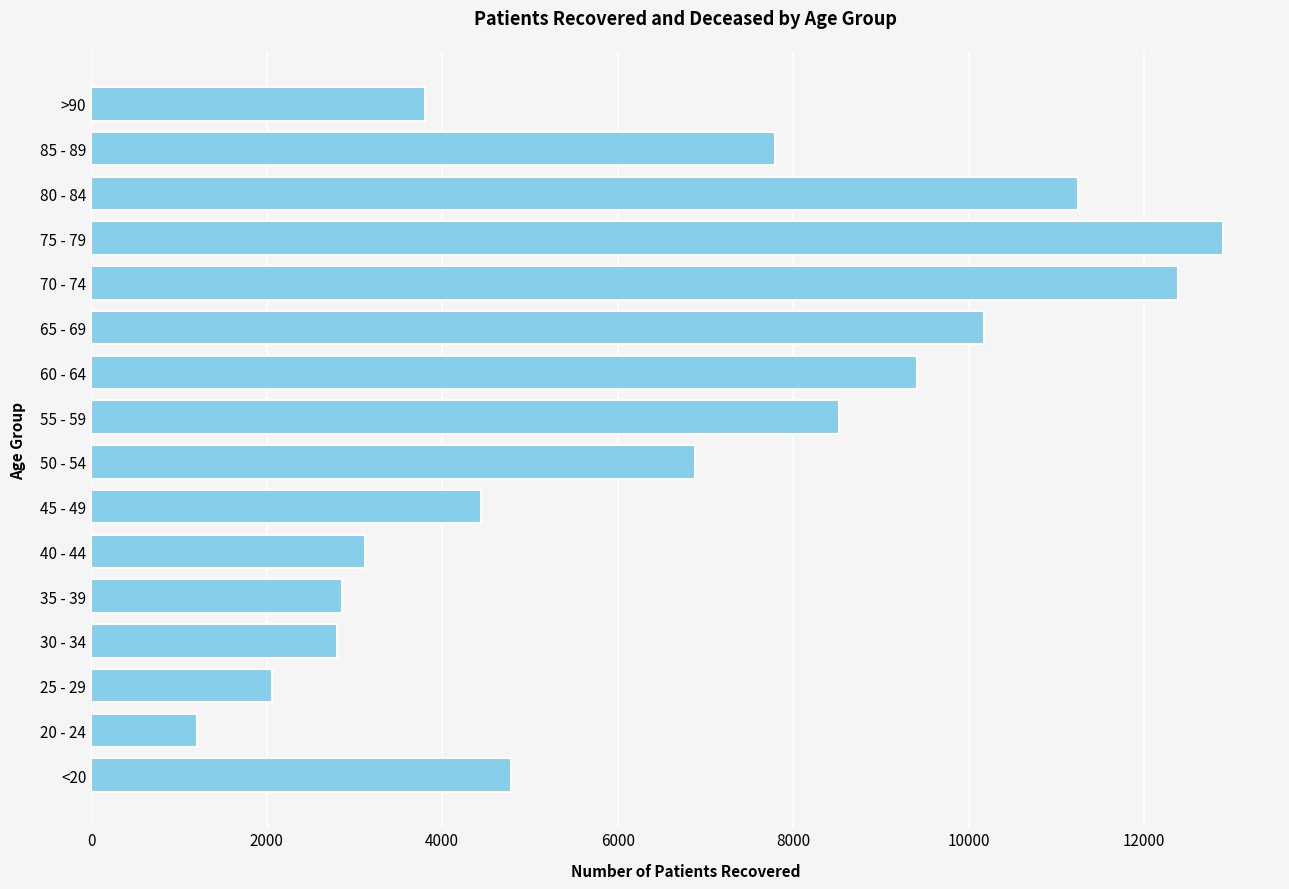

How many distinct data groups are displayed?

1